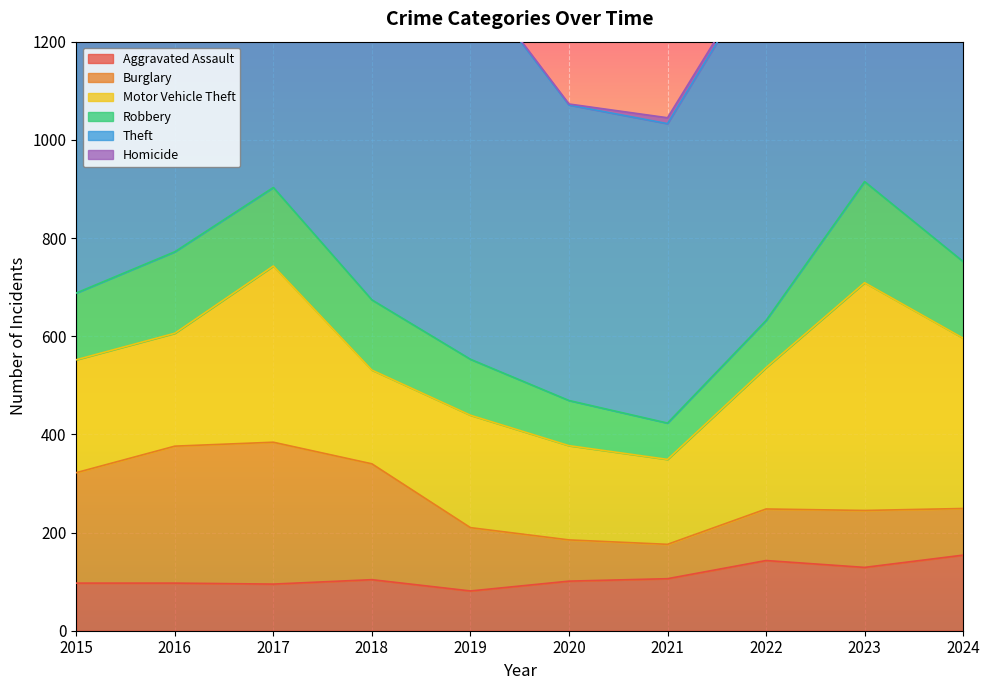

How many distinct data groups are displayed?

6